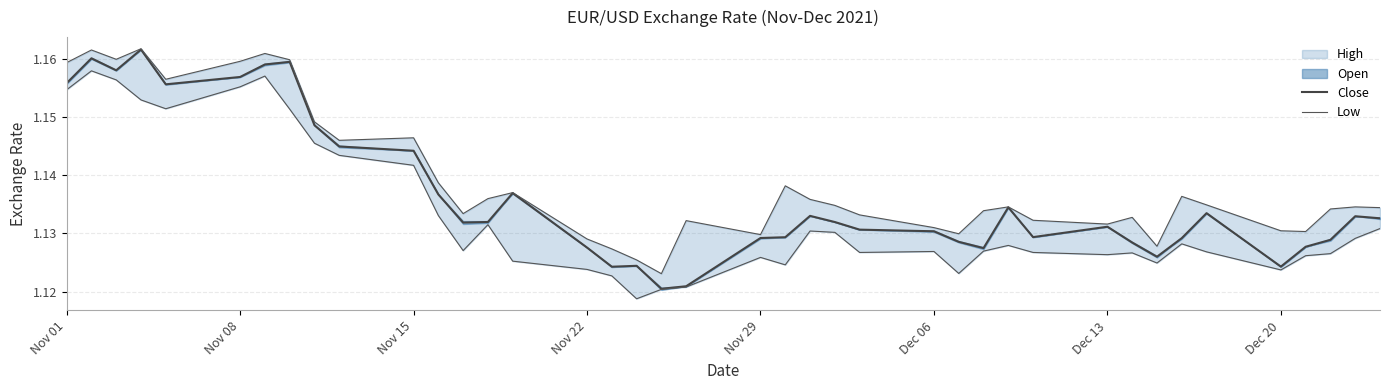

What is the average value of the Low series?

1.1